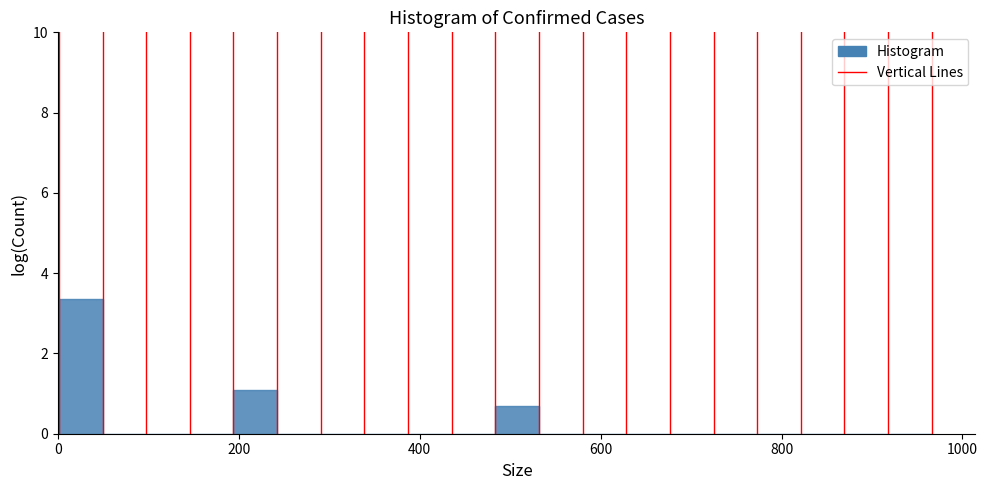

Around what value on the x-axis is the tallest bar? Give the approximate position of its centre, as read against the axis.

20